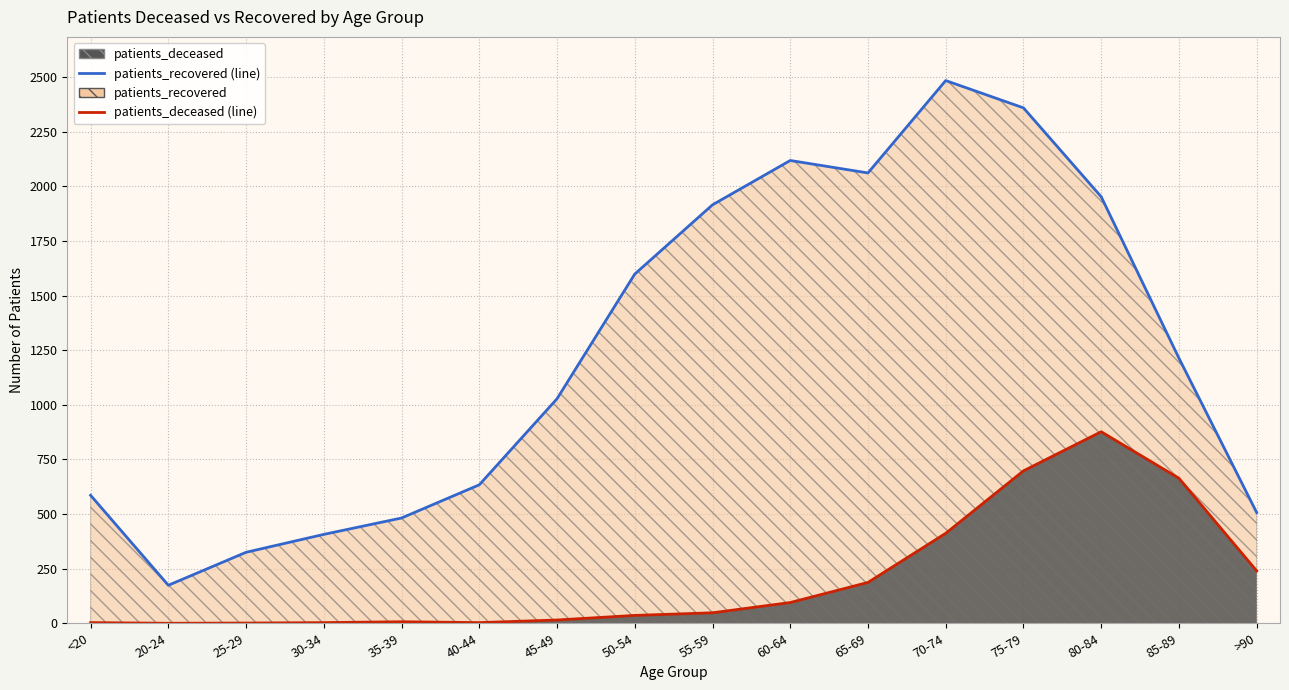

At which label is patients_recovered (line) closest to 1329?

85-89